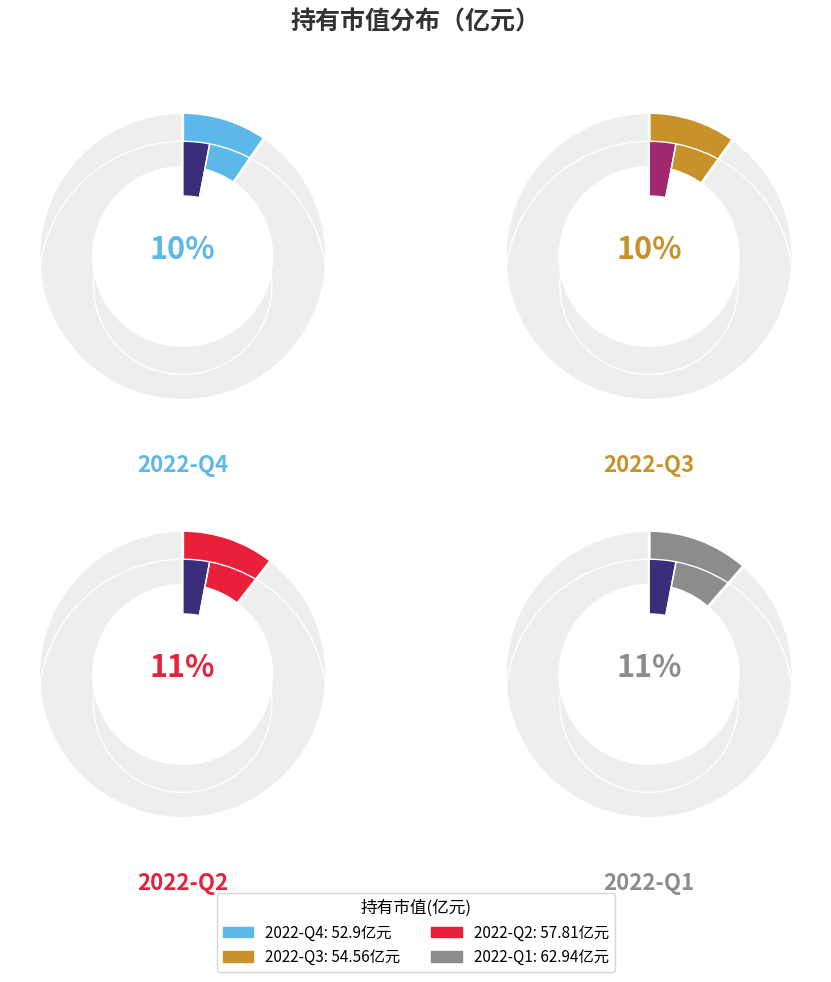

True or false: 2021-Q4 accounts for 21% of the total.

False